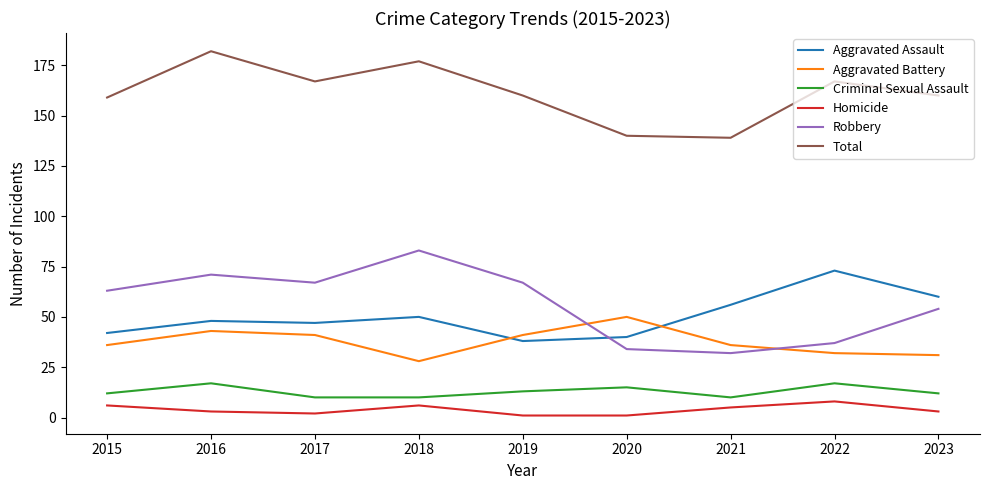

The Criminal Sexual Assault series shows 28 at 2016. True or false?

False